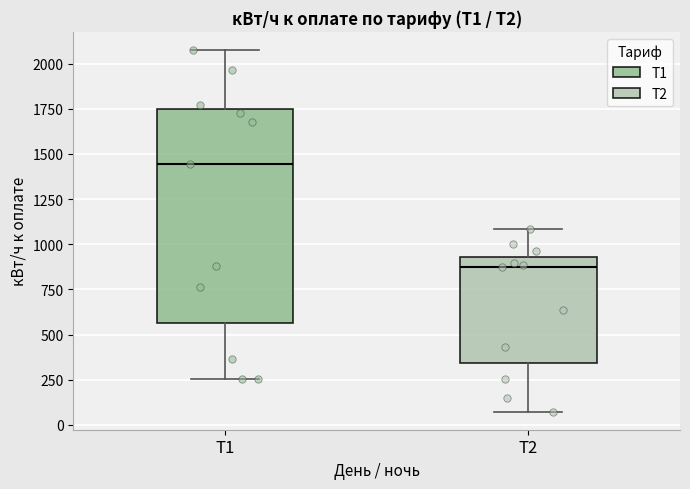

Which box's median line is the lowest?

Т2